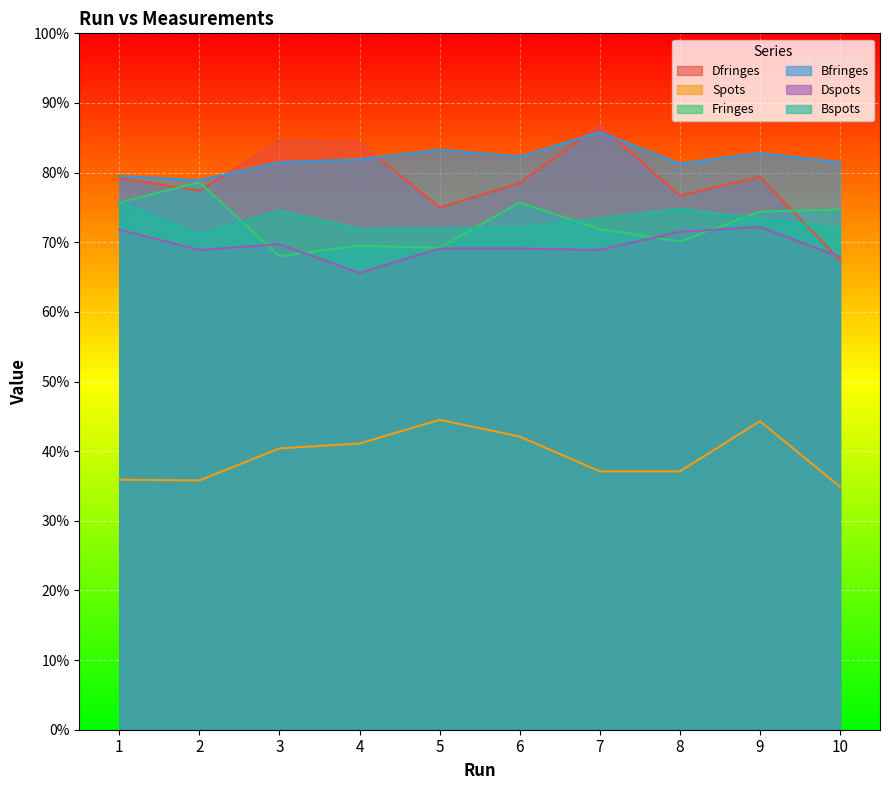

In Dspots, how many points are higher than both neighbors (excluding endpoints)?

2